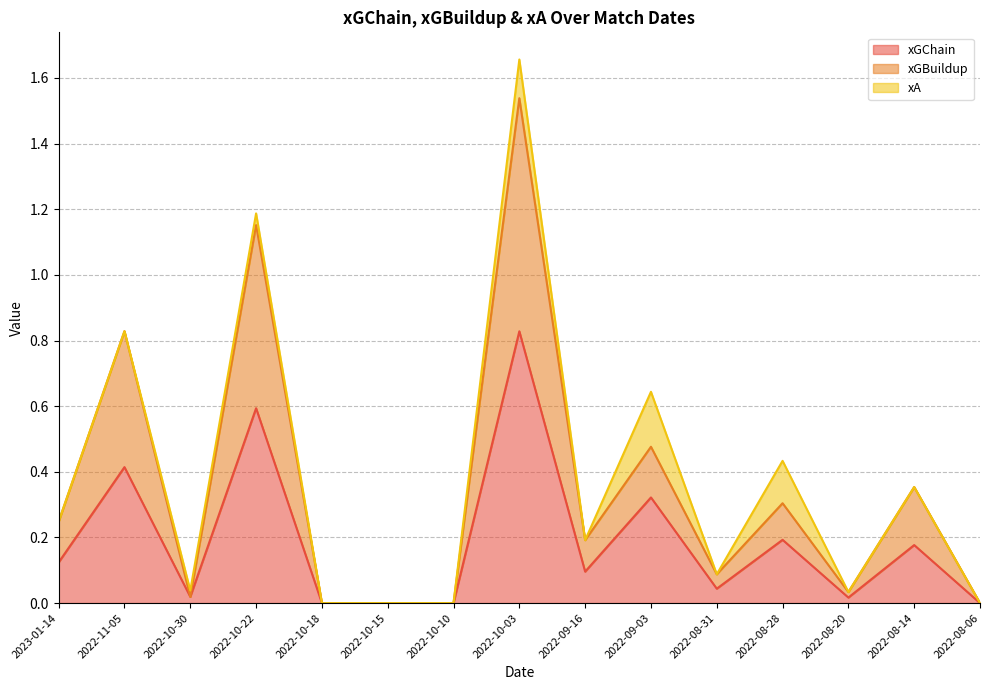

What are all the series names shown in the legend?

xGChain, xGBuildup, xA